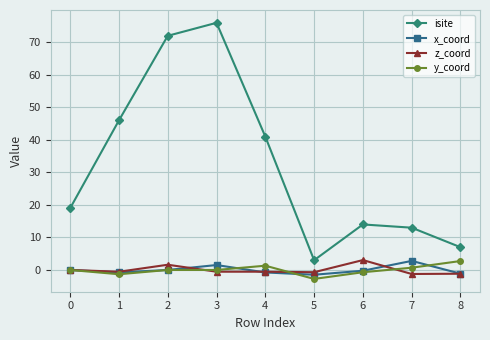

What is the smallest value displayed?

-2.8